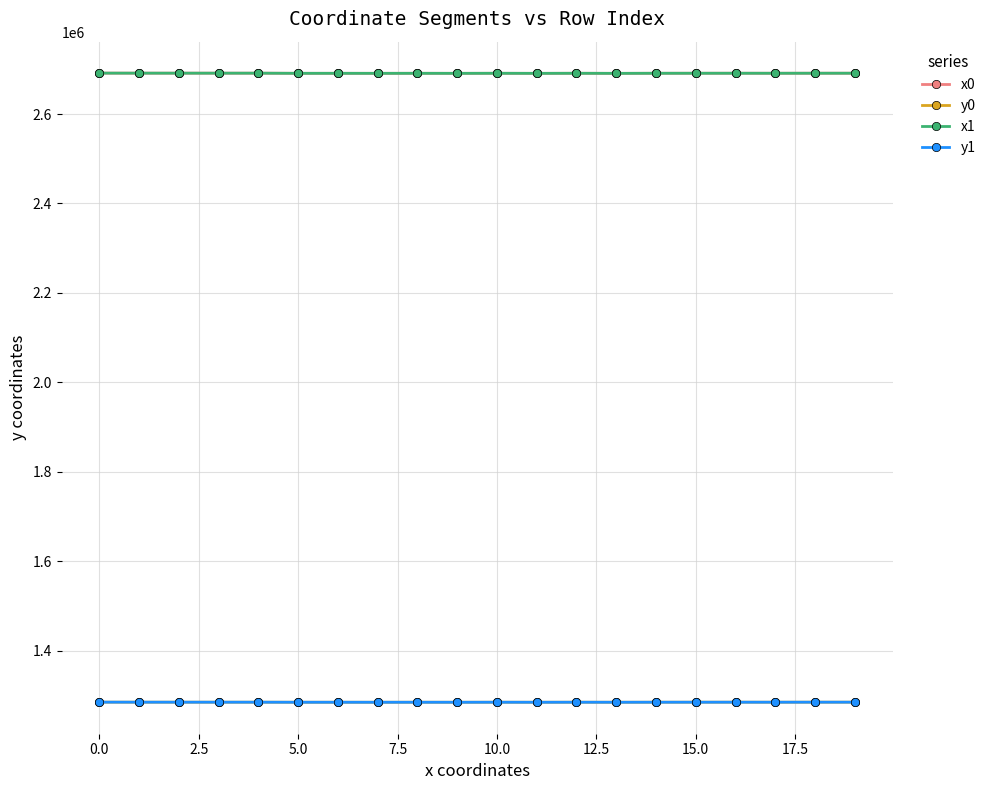

True or false: y1 and x1 cross at least once.

False